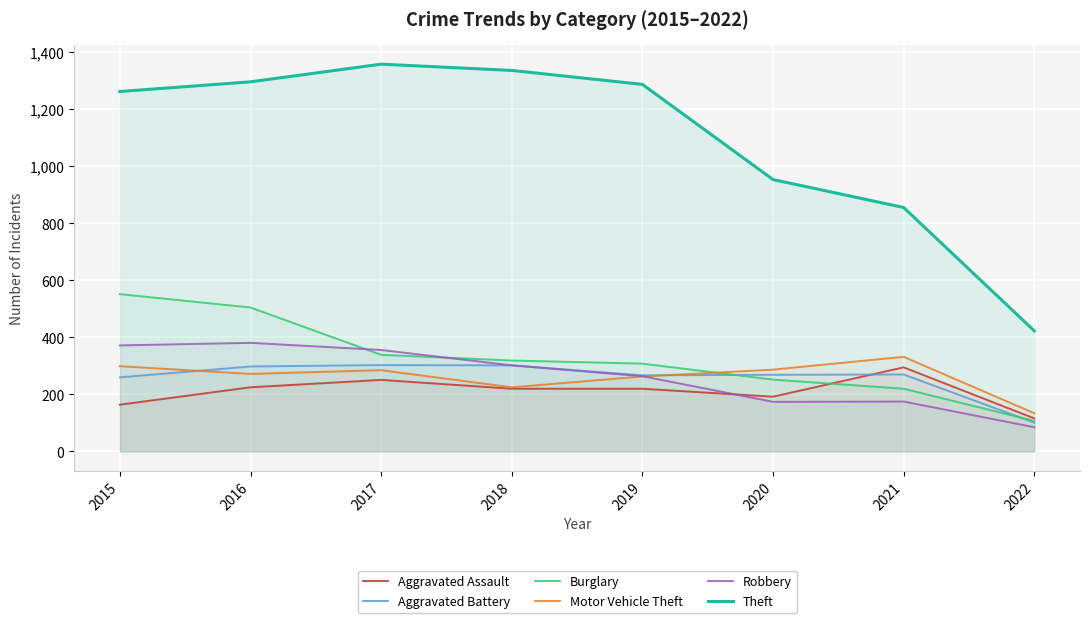

At which label does Aggravated Assault reach its peak?

2021